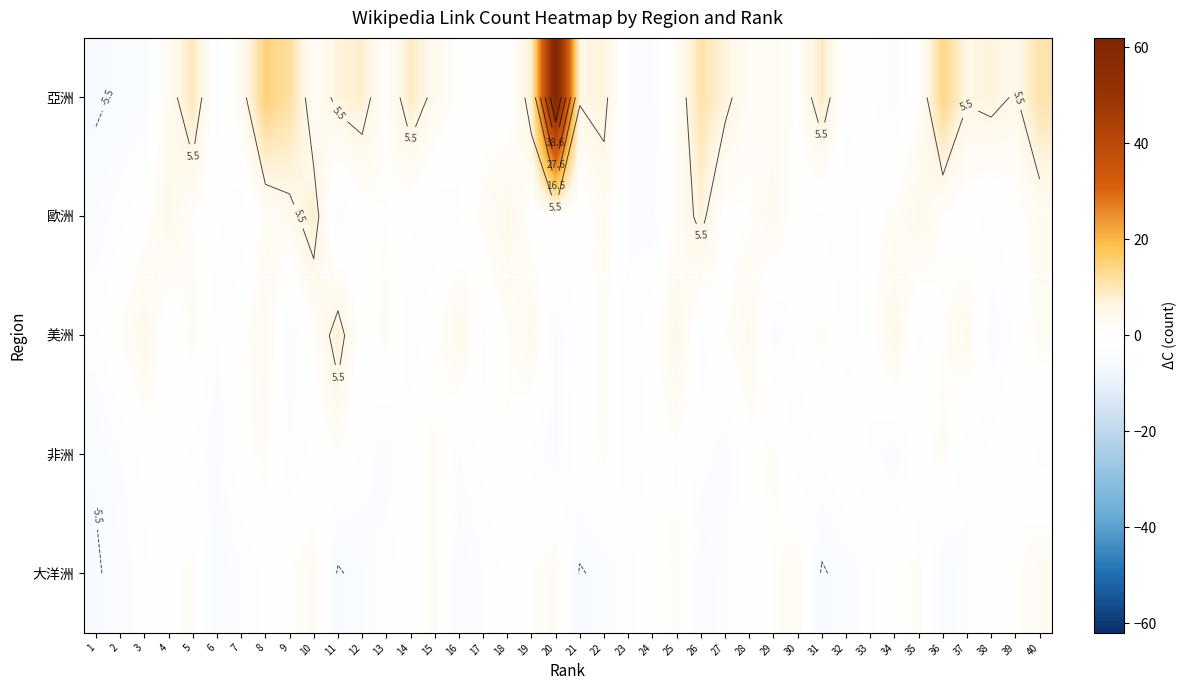

Which series has the largest total across all categories?

亞洲